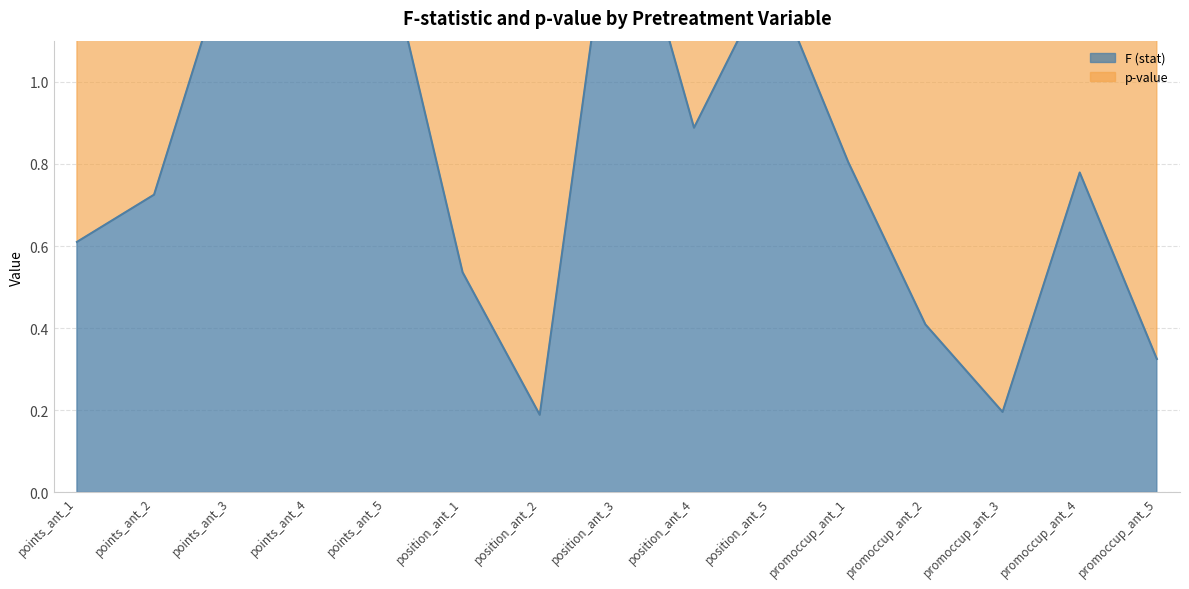

Where is the first local minimum?

points_ant_4